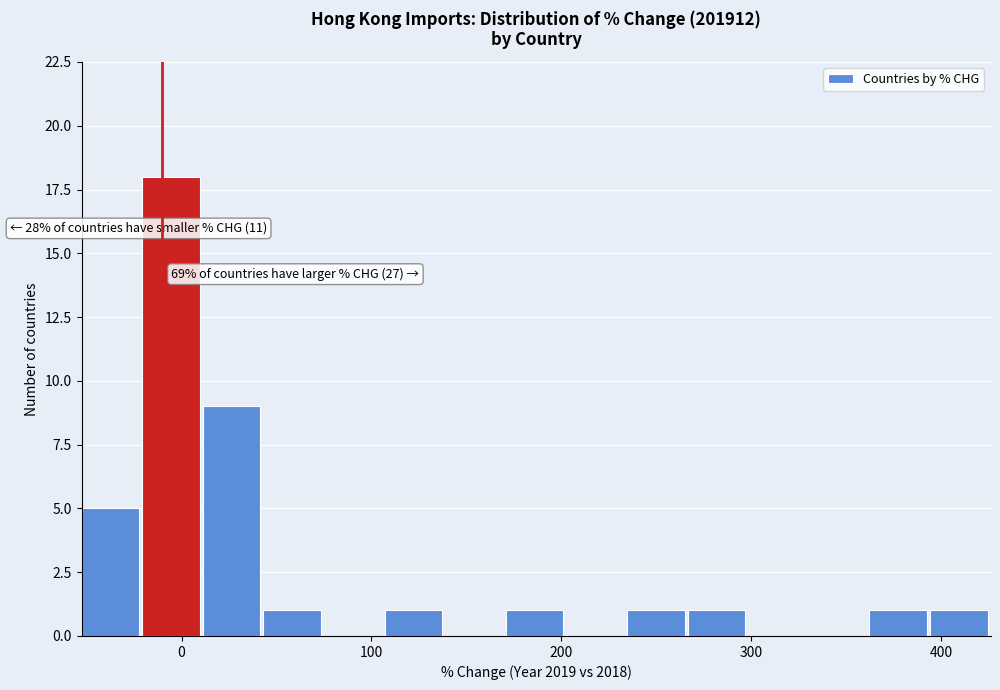

Around what value on the x-axis is the tallest bar? Give the approximate position of its centre, as read against the axis.

-10